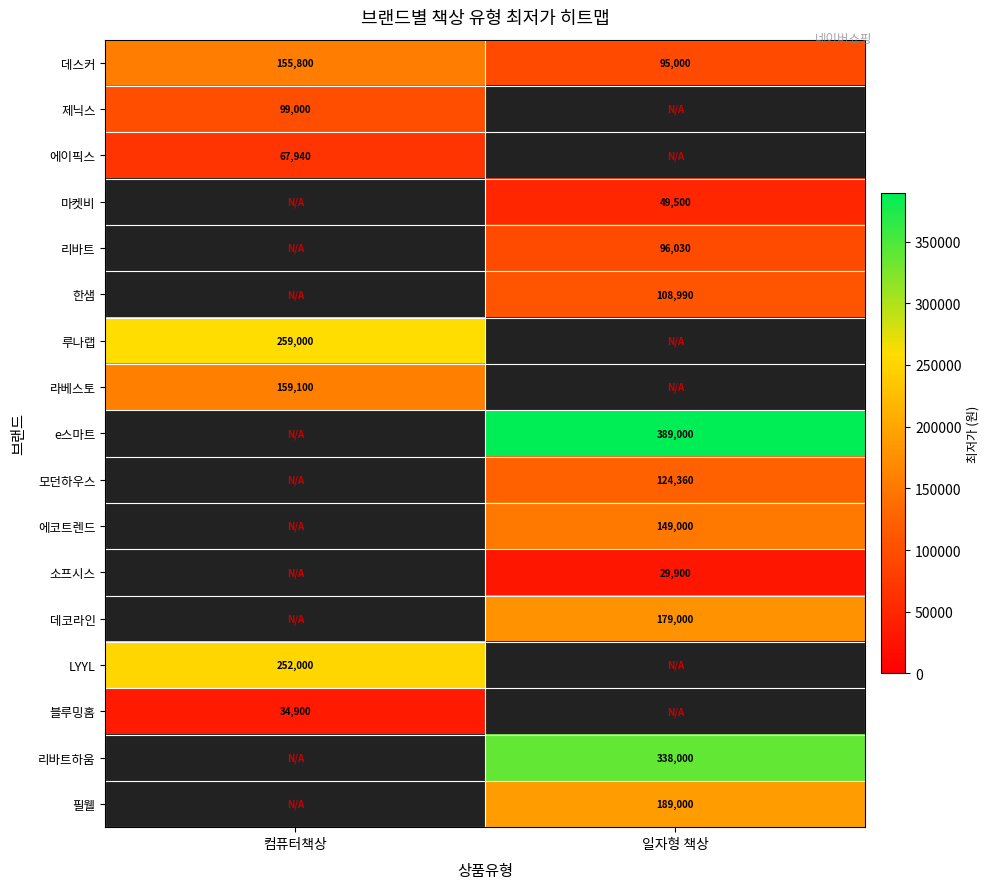

What is the difference between the highest and lowest values at 컴퓨터책상?

224100.0